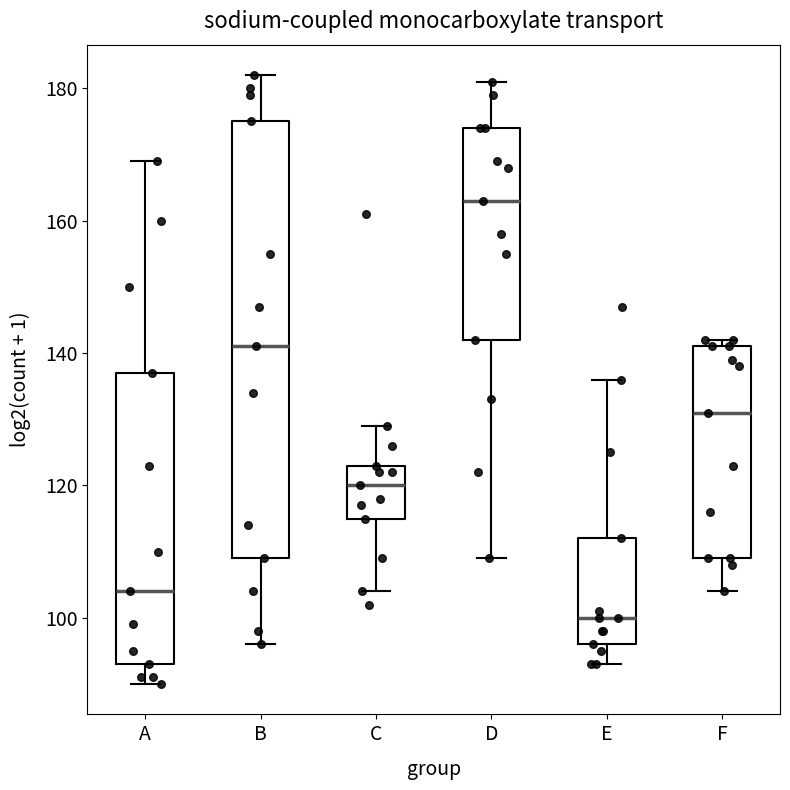

Reading left to right, transcribe this box plot: for each box, give where its median line is, the range the box spans, and where its two whiskers end, as read against the y-axis. The values are not printed on the chart, so give them approximately, as read against the axis.

A: median 104, box 94 to 138, whiskers 90 to 170
B: median 142, box 110 to 176, whiskers 96 to 182
C: median 120, box 116 to 124, whiskers 104 to 130
D: median 164, box 142 to 174, whiskers 110 to 182
E: median 100, box 96 to 112, whiskers 94 to 136
F: median 132, box 110 to 142, whiskers 104 to 142 (just above the box's upper edge)